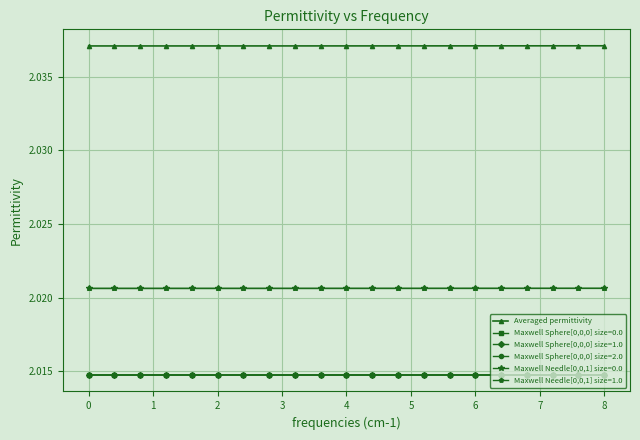

At how many categories does at least one series exceed 2?

21